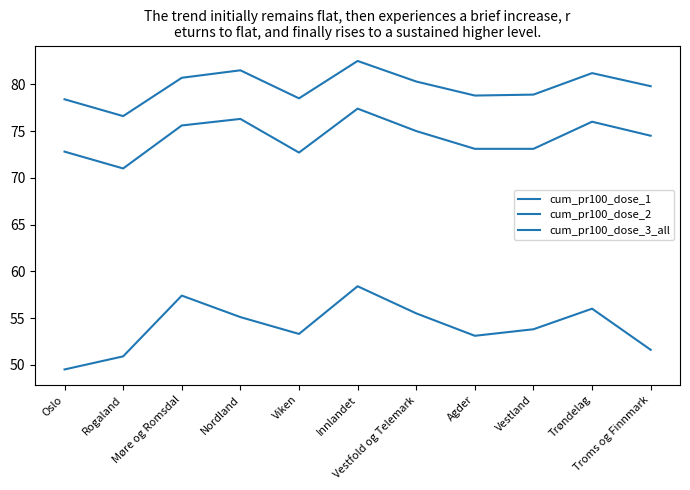

What is the difference between the highest and lowest values at Viken?

25.2